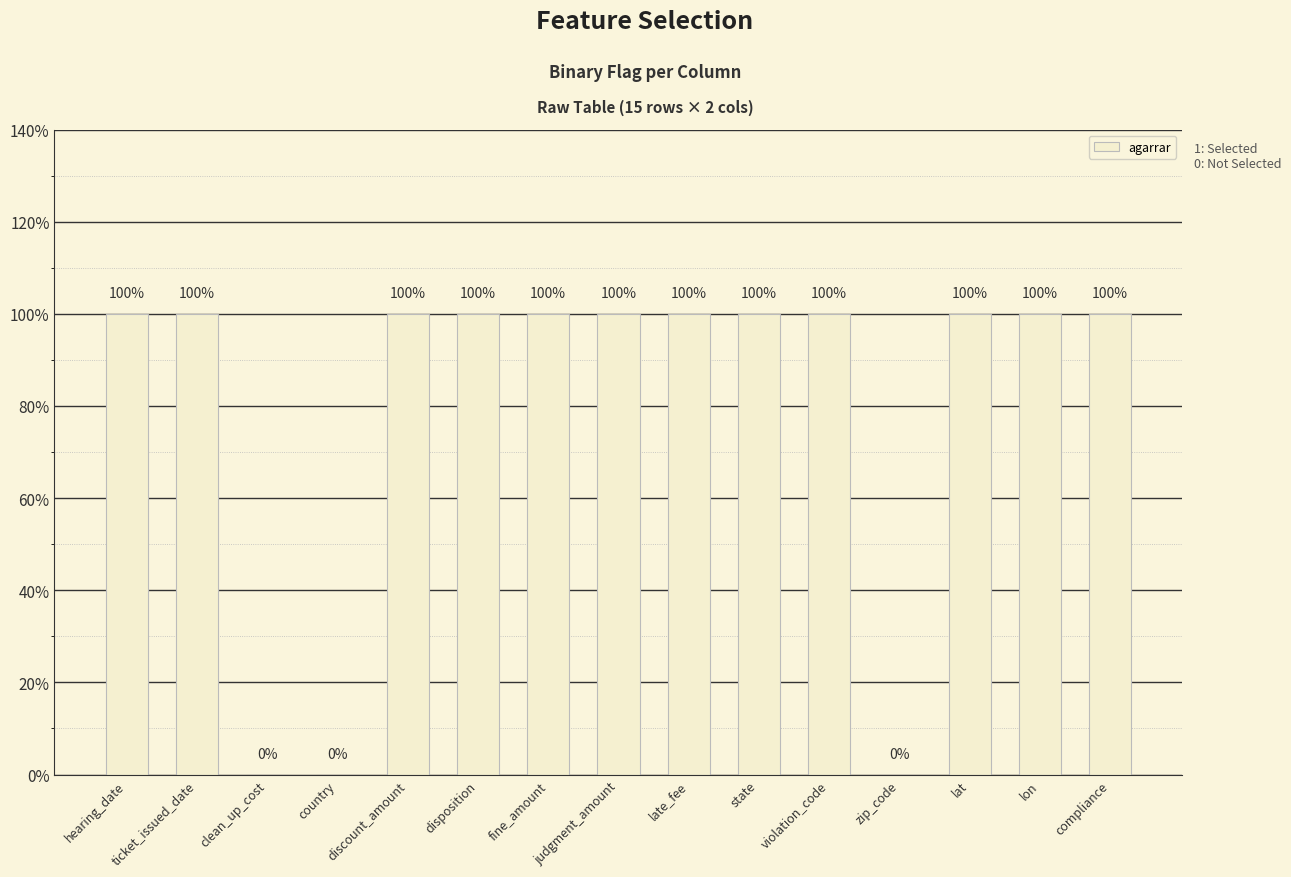

Where is the data nearest to the value 0?

clean_up_cost